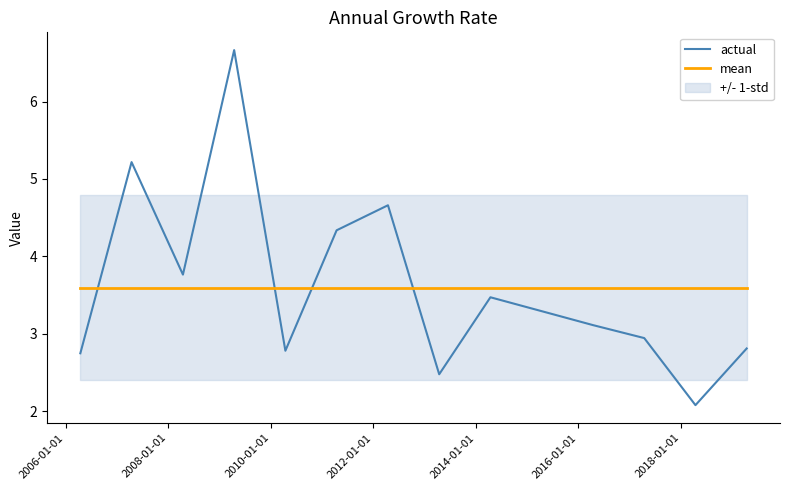

What is the maximum value for mean?

3.6